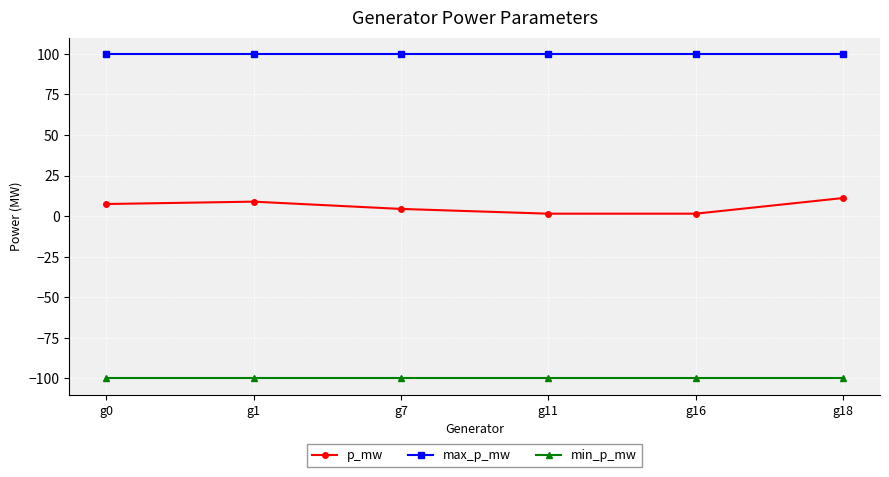

What is the average value of the max_p_mw series?

100.0